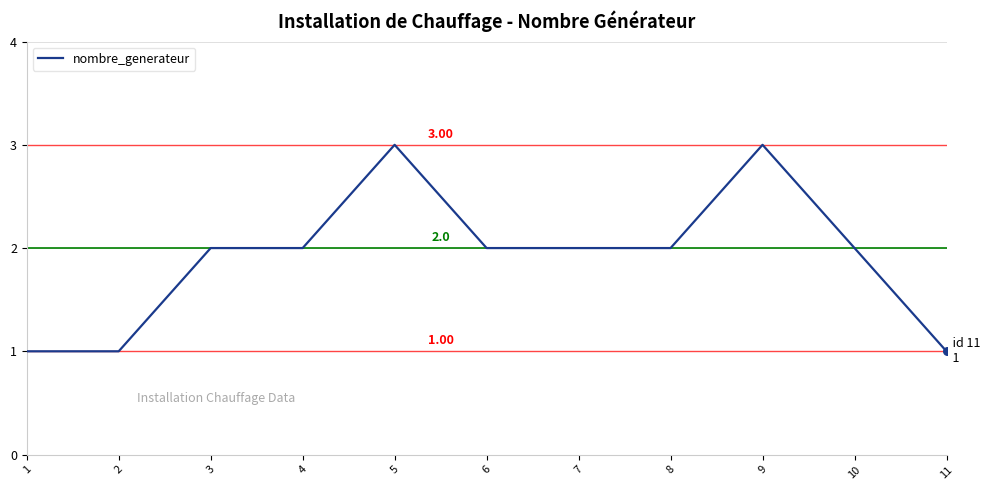

Between 11 and 6, which is larger?

6